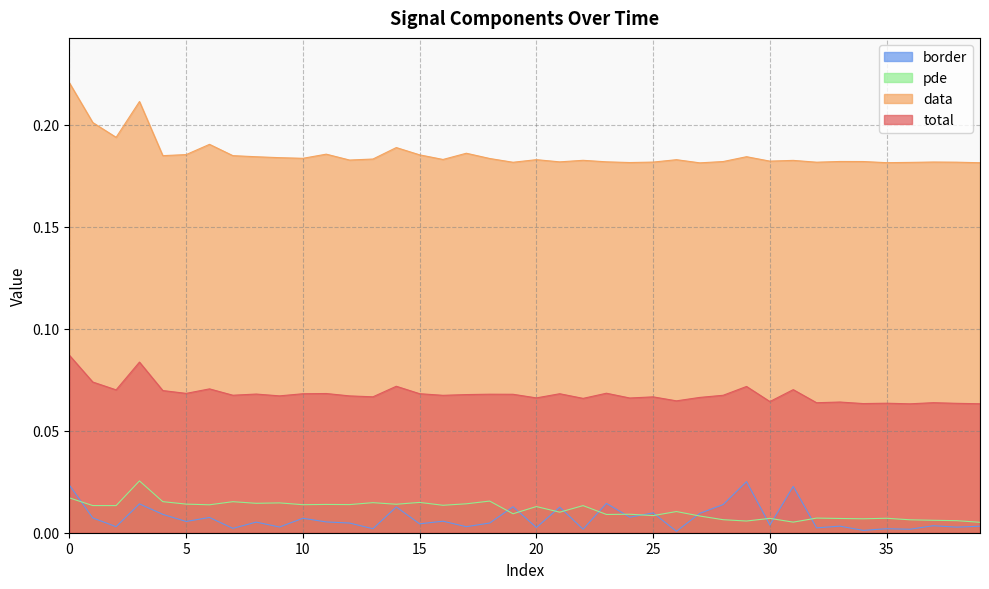

What value does the total series have at 33?

0.1